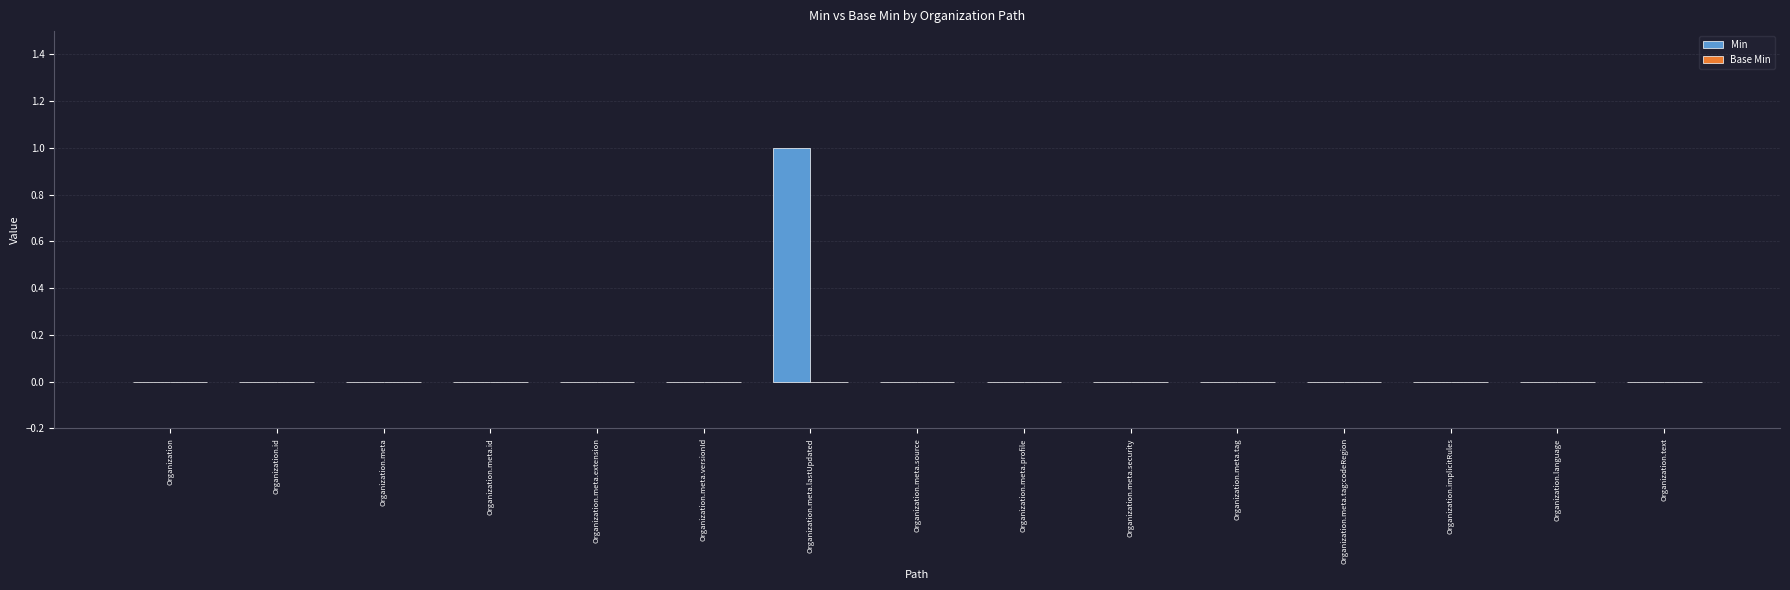

Count the number of data series in this chart.

1